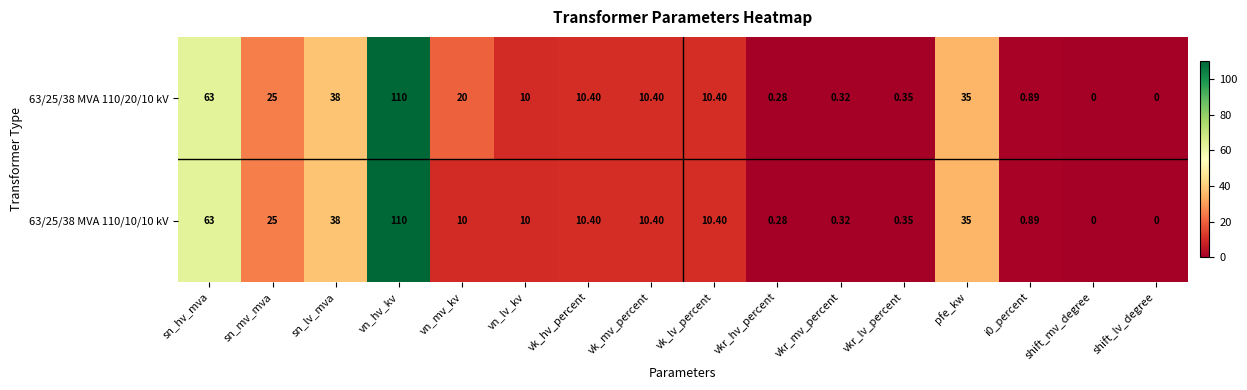

At which category is the sum across all series the highest?

vn_hv_kv